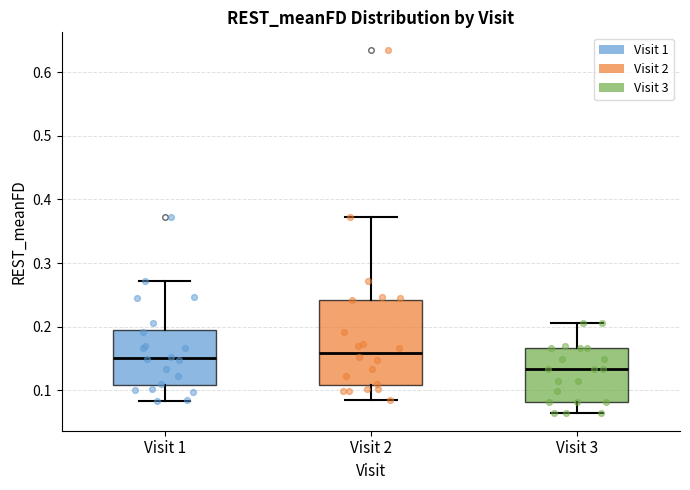

Where is the upper edge of the box for Visit 2 on the y-axis? The values are not printed on the chart, so give them approximately, as read against the axis.

0.24